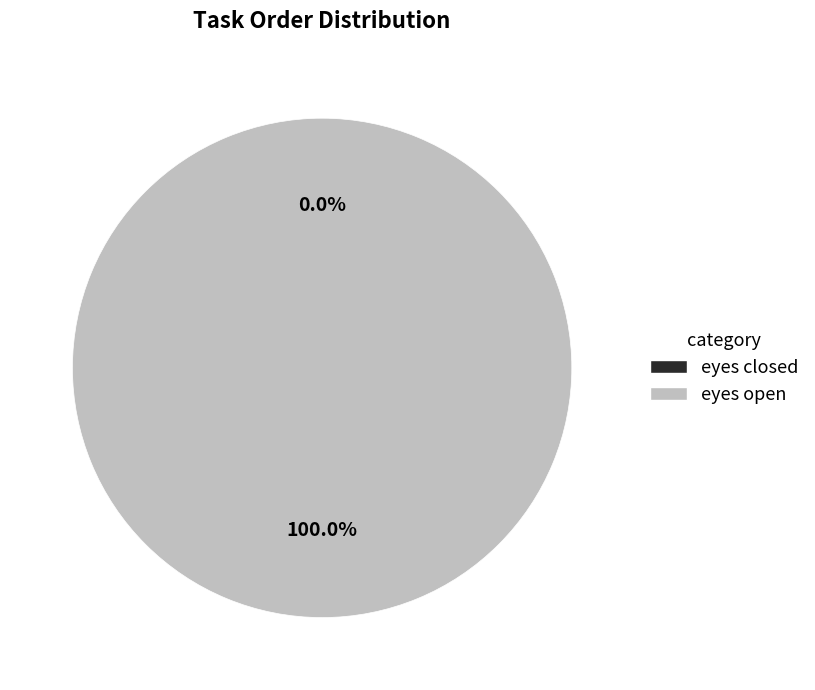

Is it true that eyes open is 100% of the pie?

True